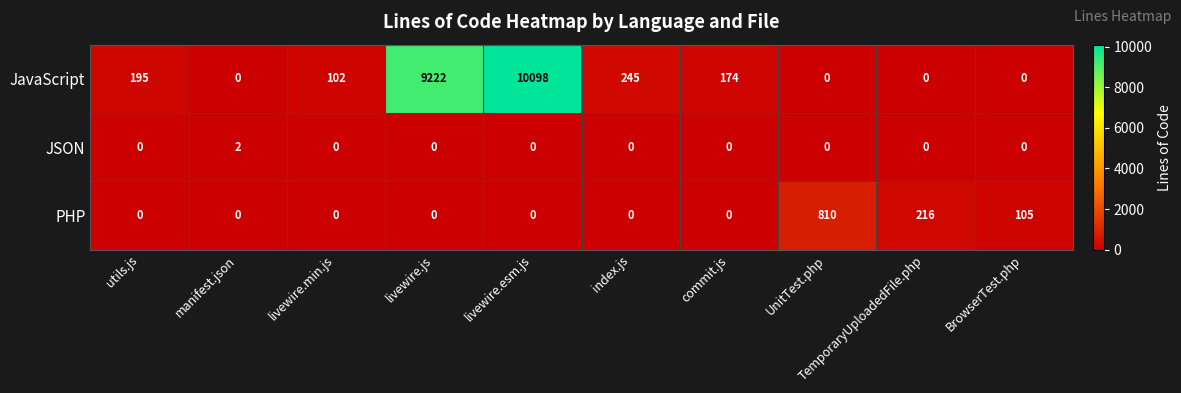

List the series in order of their peak value, highest first.

JavaScript, PHP, JSON